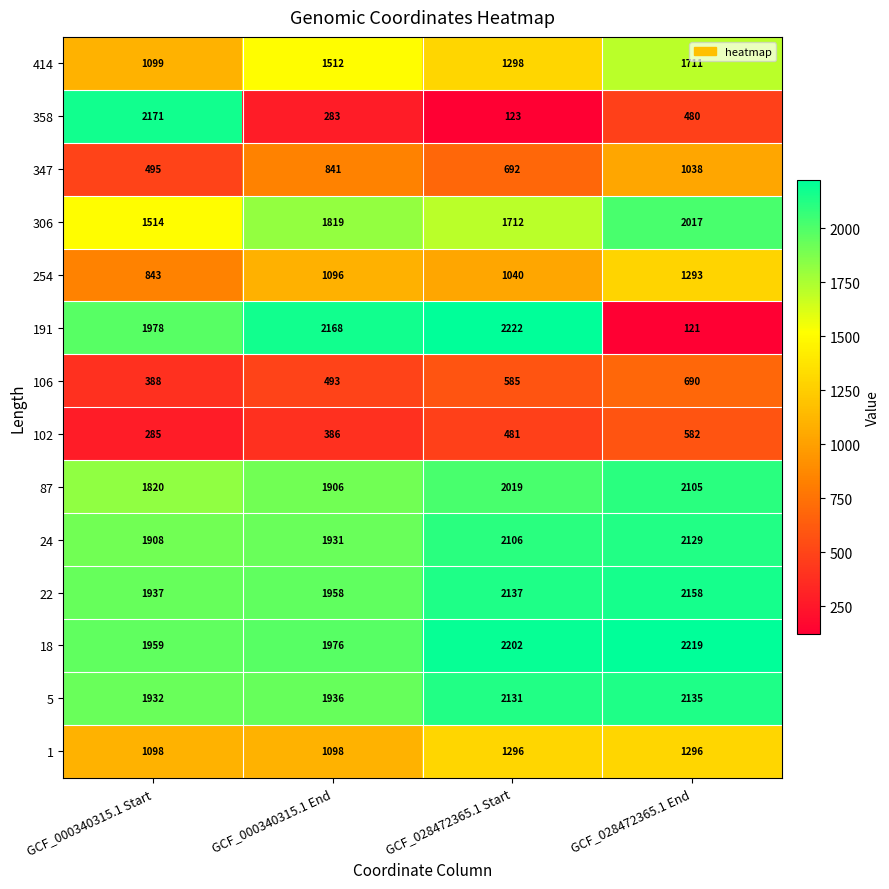

What is the average value of the 1 series?

1197